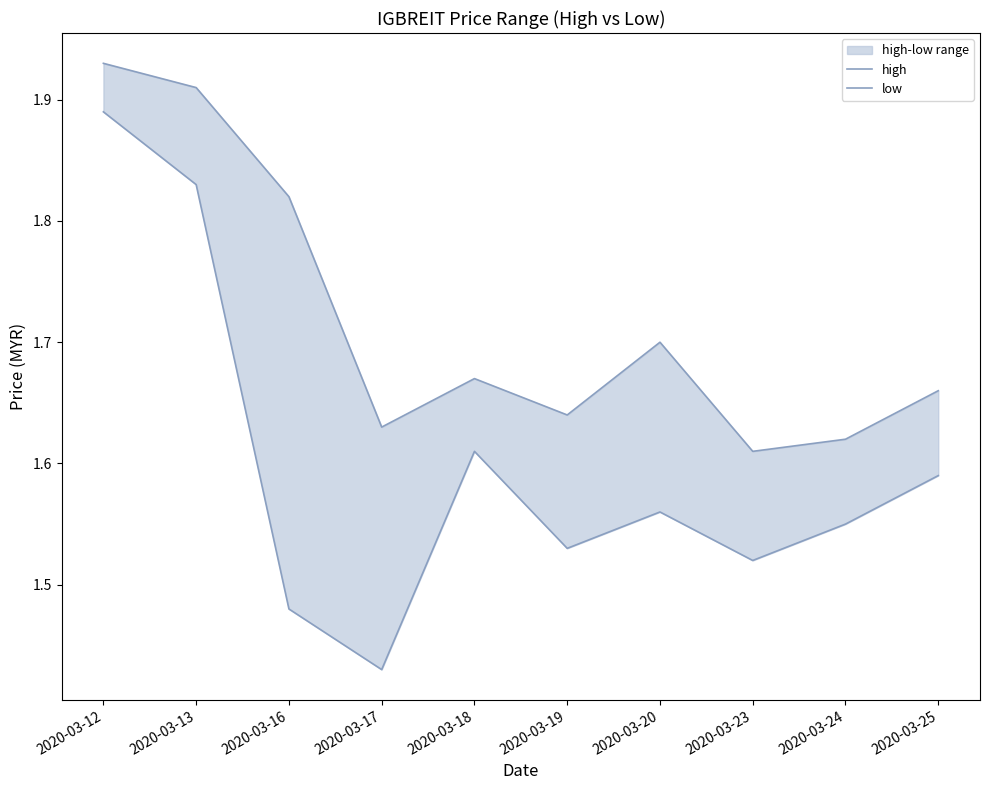

How many high values are between 1 and 2?

10